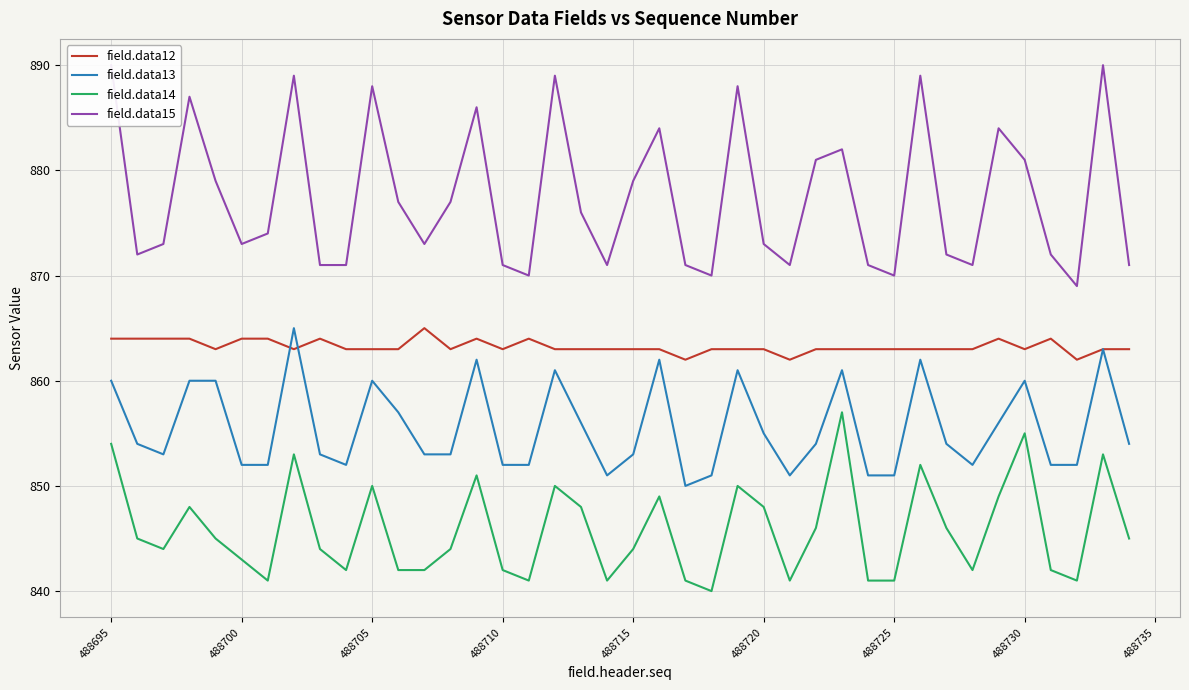

How many lines are shown in the chart?

4